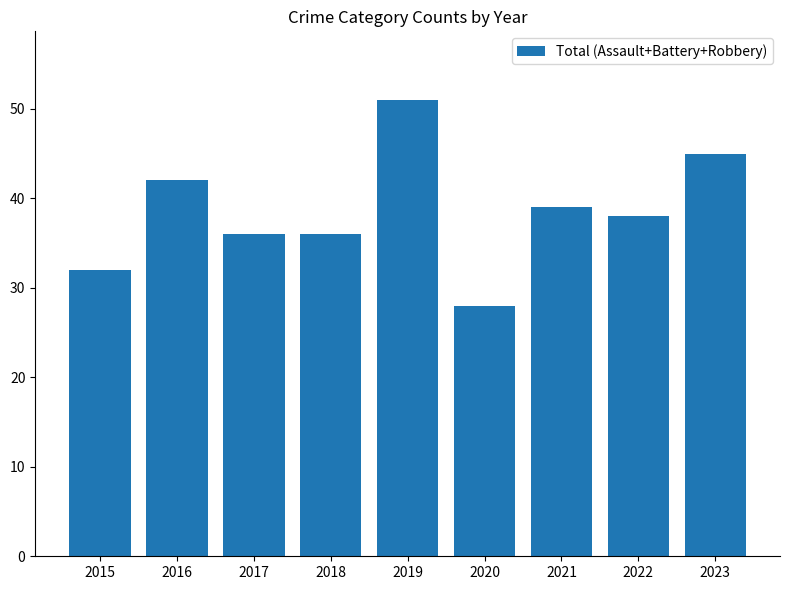

What is the smallest value displayed?

28